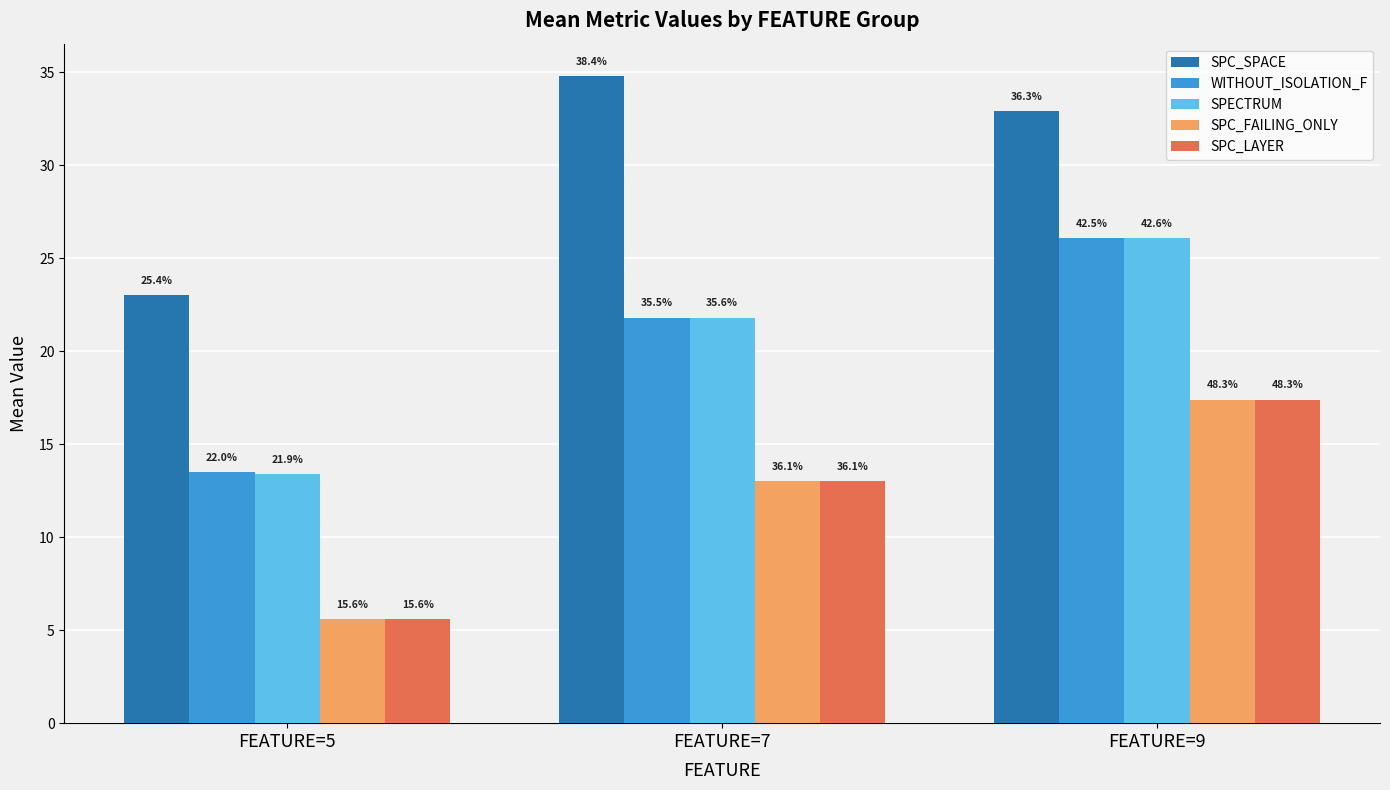

Is it true that SPC_FAILING_ONLY equals 13.0 at FEATURE=7?

True